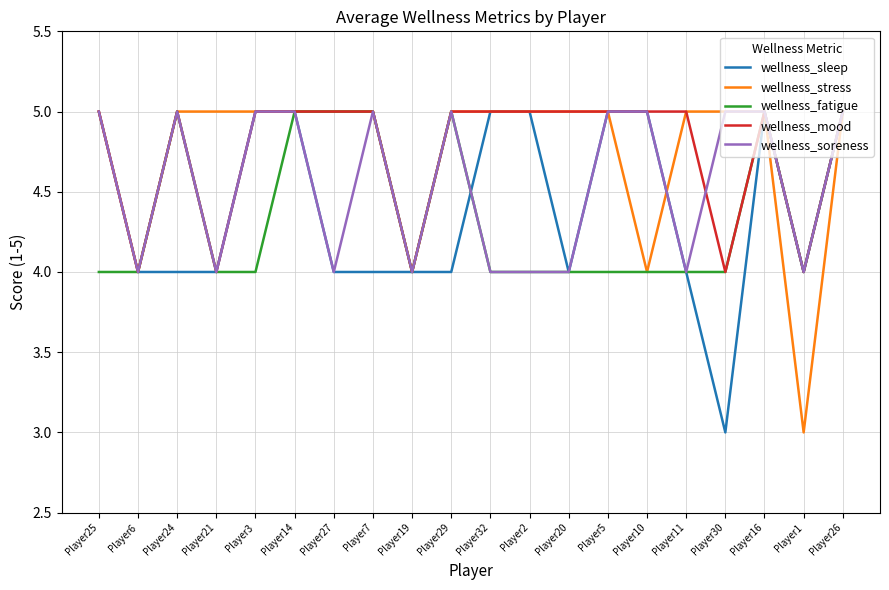

What is the greatest value displayed?

5